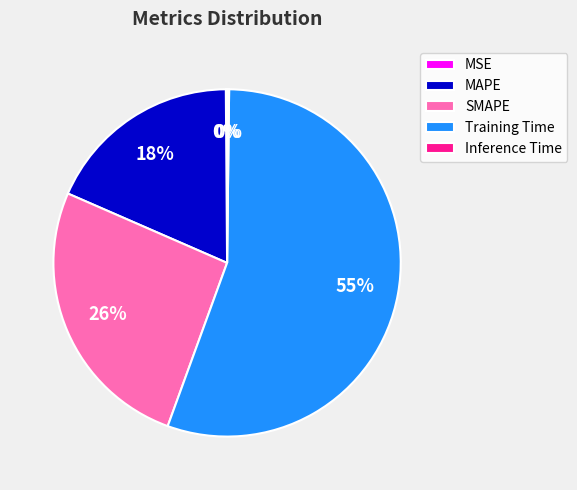

To the nearest percent, what is the average slice percentage?

20%